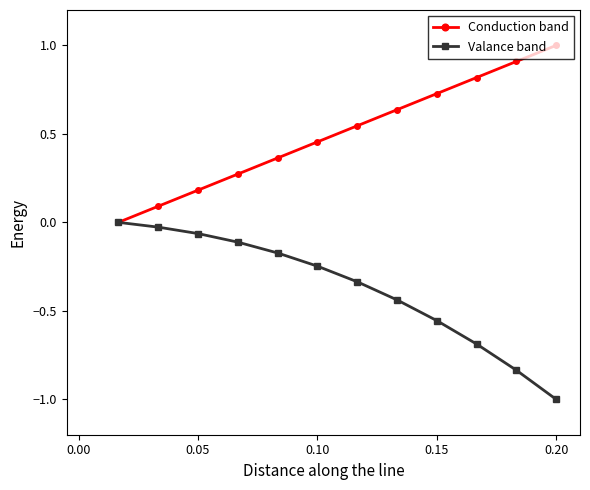

How many data points in Conduction band are above 0?

11